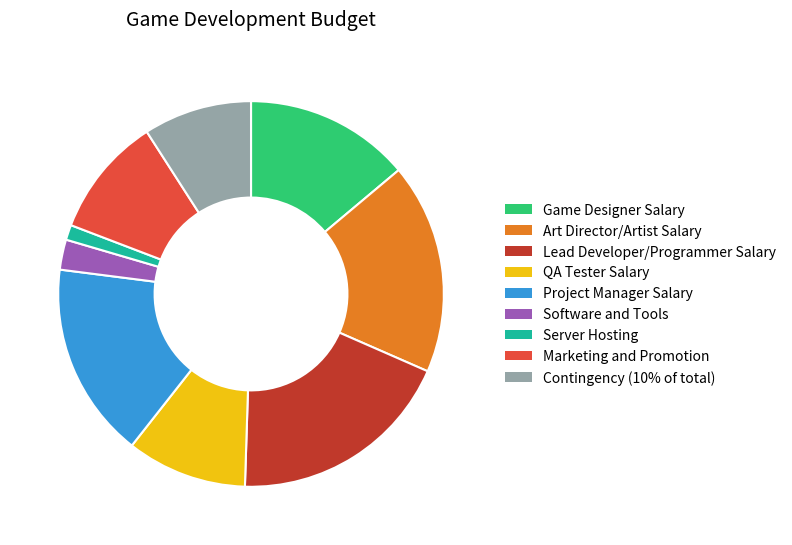

Count the number of slices in the pie.

9